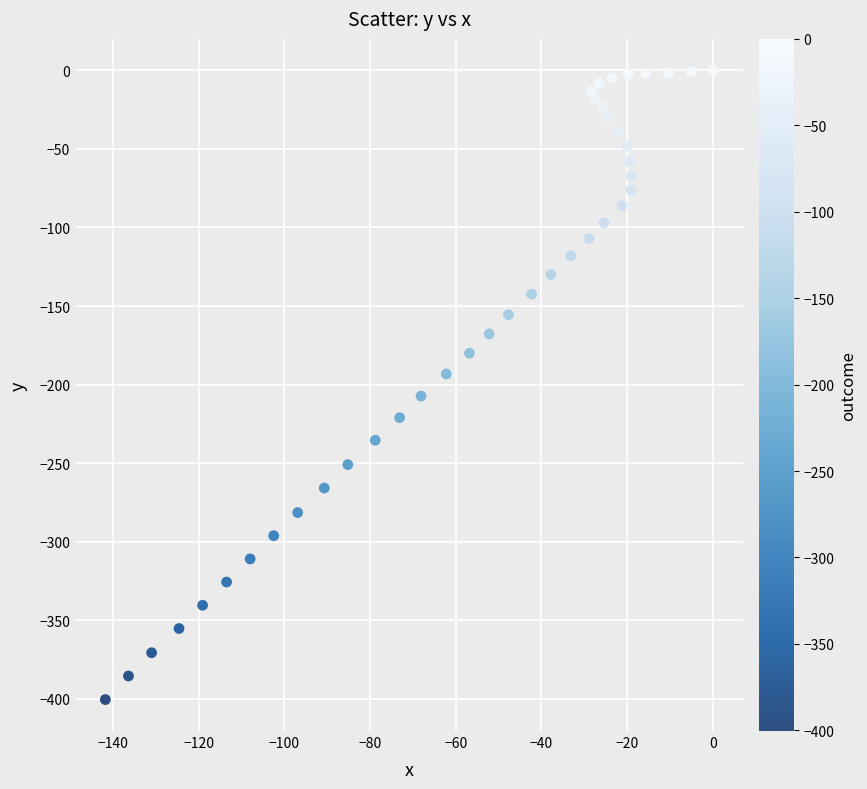

What is the range of Y values (max minus min)?

400.4